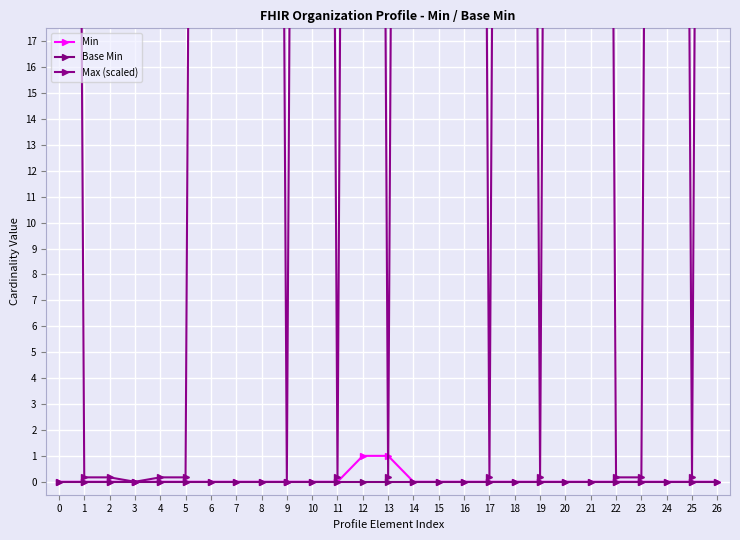

Reading left to right, list all the values displayed in this chart.

Min: 0.0	0.0	0.0	0.0	0.0	0.0	0.0	0.0	0.0	0.0	0.0	0.0	1.0	1.0	0.0	0.0	0.0	0.0	0.0	0.0	0.0	0.0	0.0	0.0	0.0	0.0	0.0
Base Min: 0.0	0.0	0.0	0.0	0.0	0.0	0.0	0.0	0.0	0.0	0.0	0.0	0.0	0.0	0.0	0.0	0.0	0.0	0.0	0.0	0.0	0.0	0.0	0.0	0.0	0.0	0.0
Max (scaled): 169.8	0.2	0.2	0.0	0.2	0.2	169.8	169.8	169.8	0.0	169.8	0.2	169.8	0.2	169.8	169.8	169.8	0.2	169.8	0.2	169.8	169.8	0.2	0.2	169.8	0.2	169.8